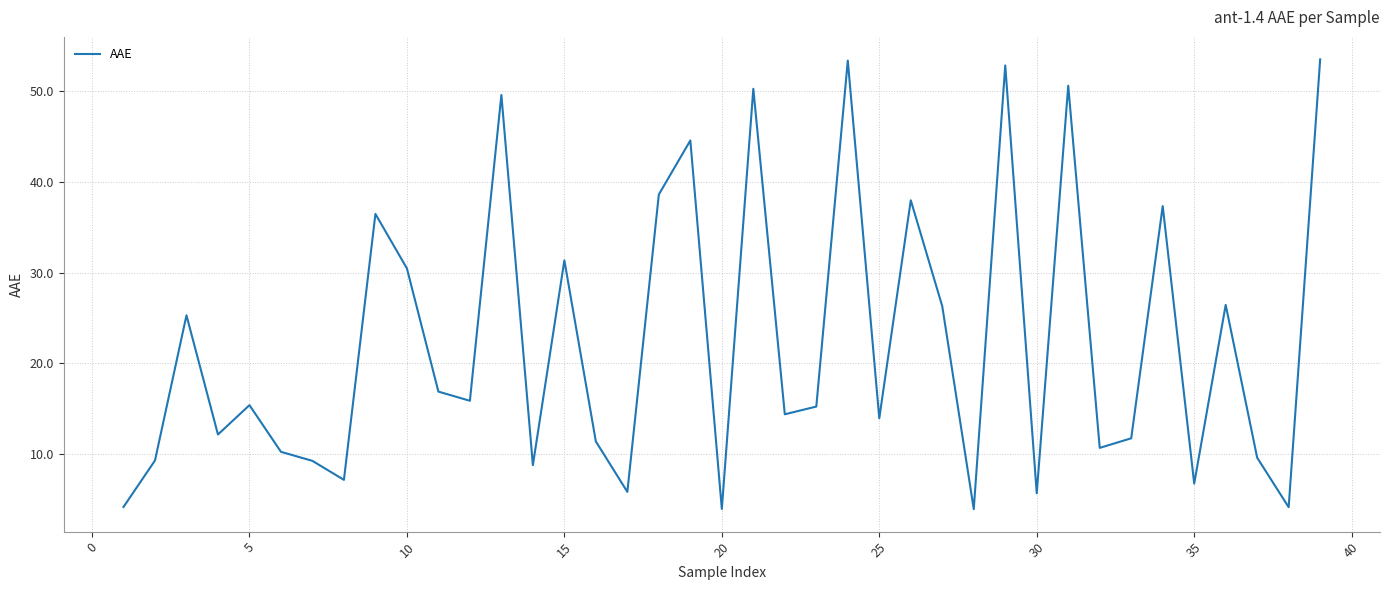

What is the difference between the maximum and minimum values?

49.5